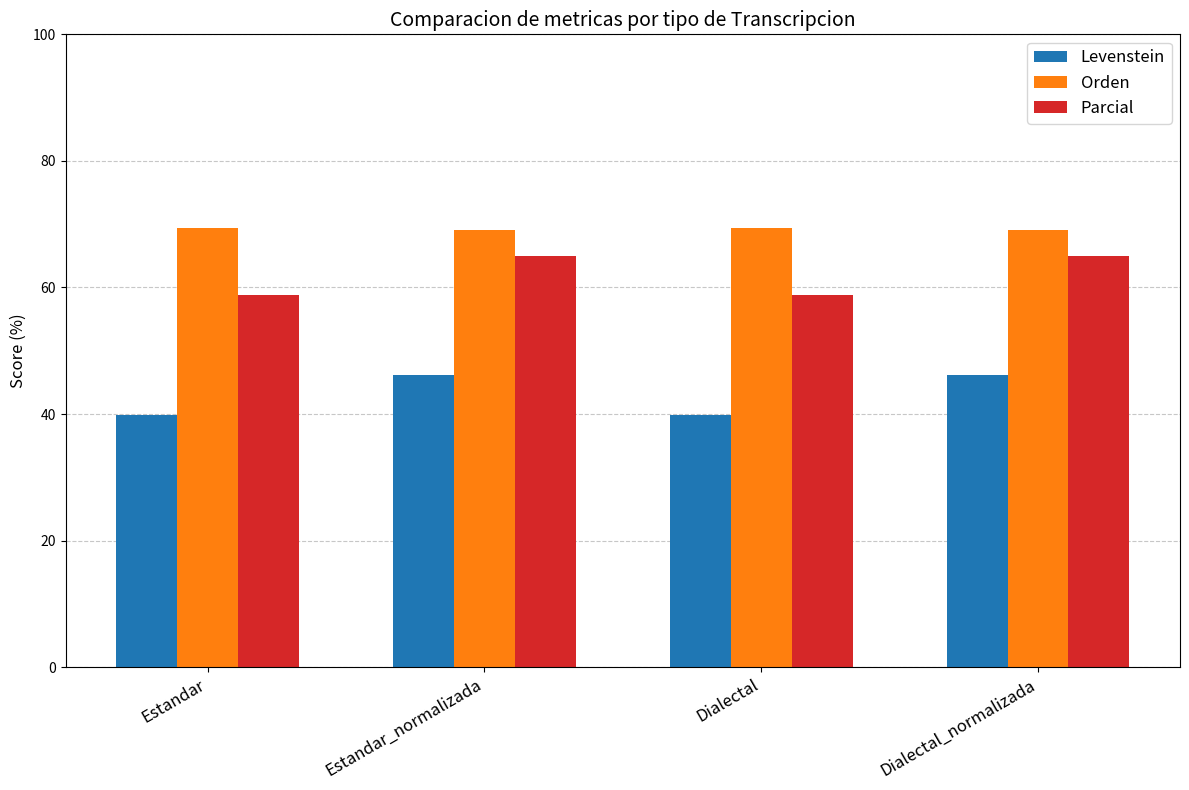

Rank the series by their average value, from lowest to highest.

Levenstein, Parcial, Orden